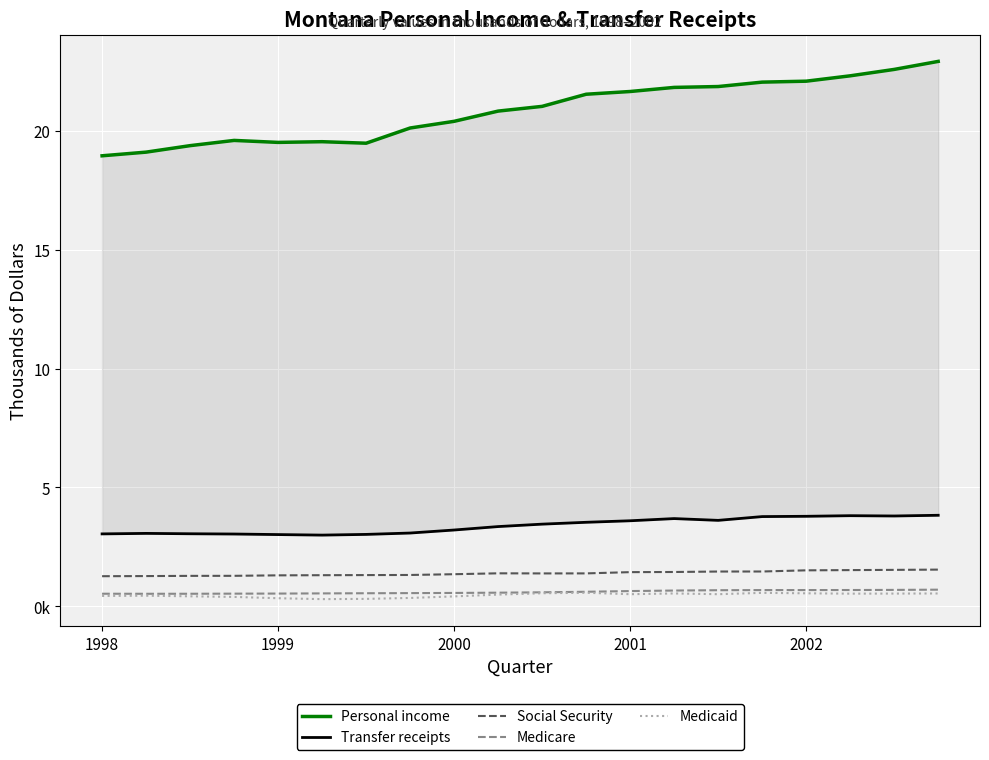

What is the lowest value of the Medicaid series?

300836